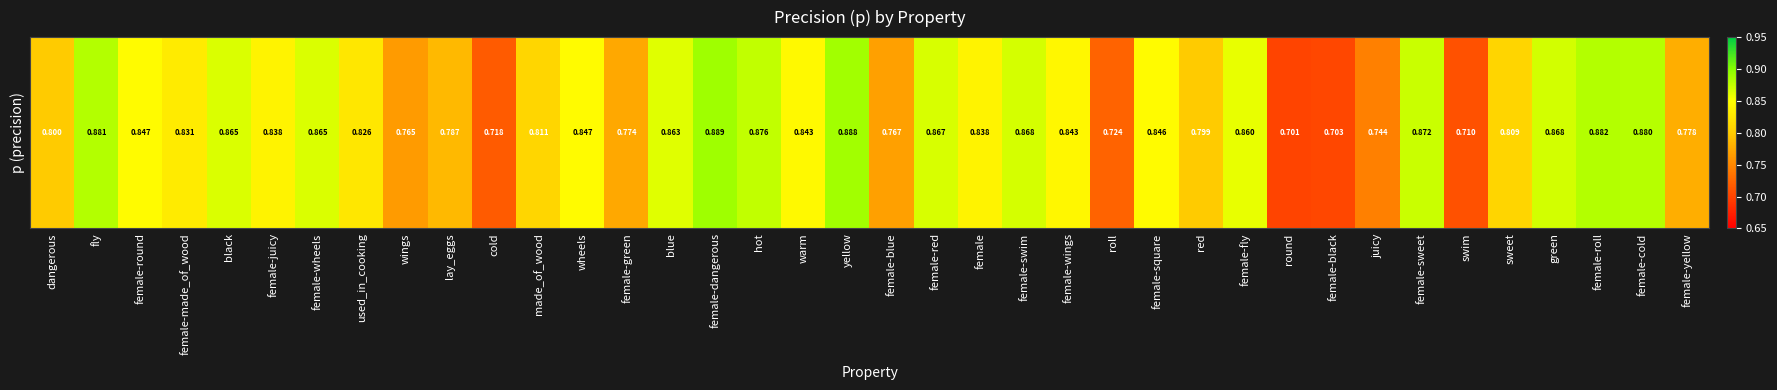

What is the change in value from red to female-roll?

+0.1